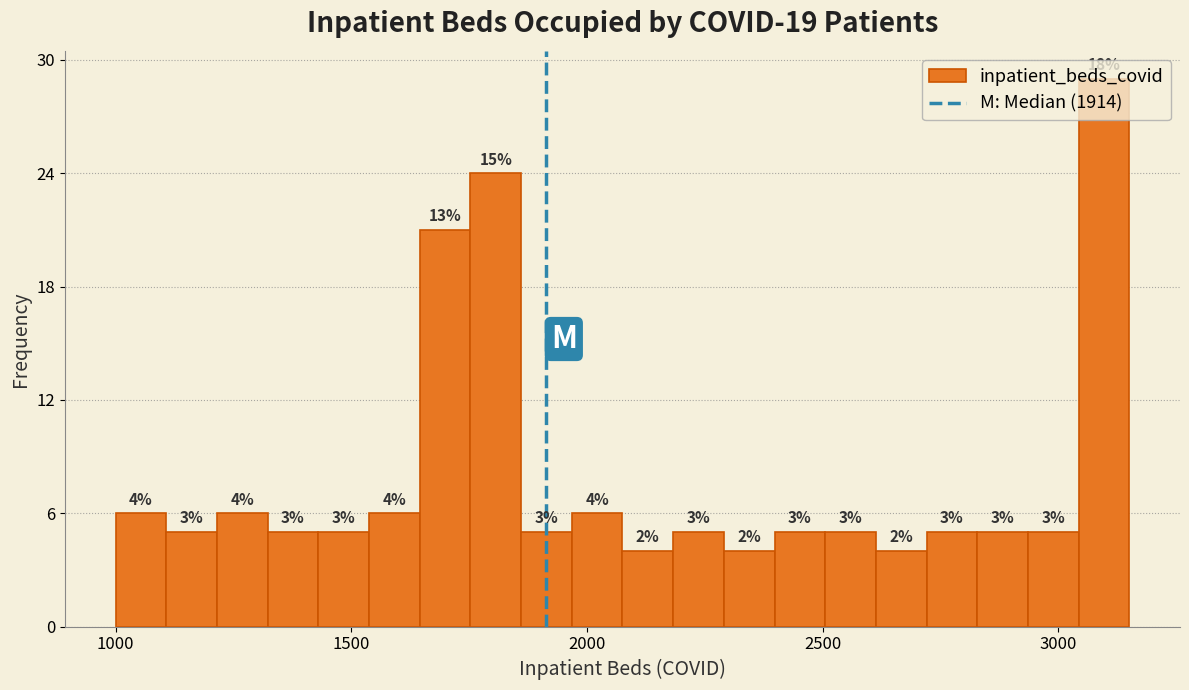

Around what value on the x-axis is the tallest bar? Give the approximate position of its centre, as read against the axis.

3100